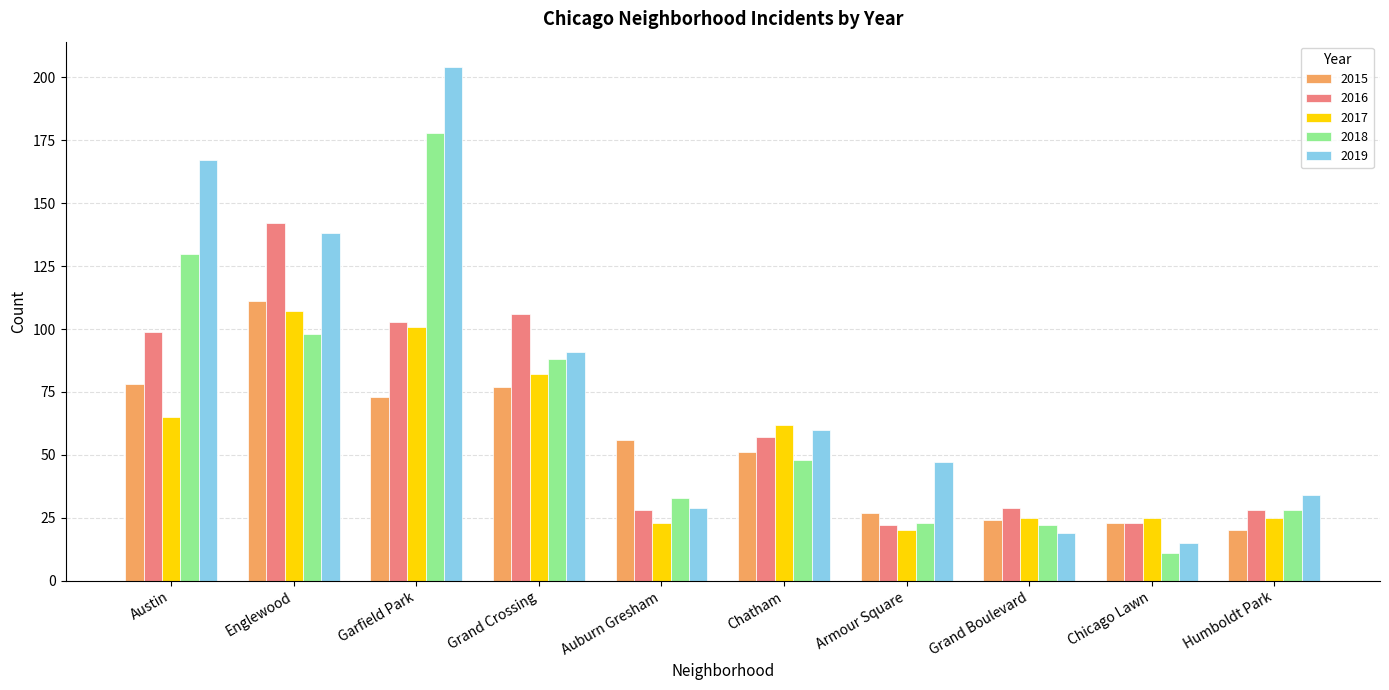

Which category has the highest value in the 2019 series?

Garfield Park